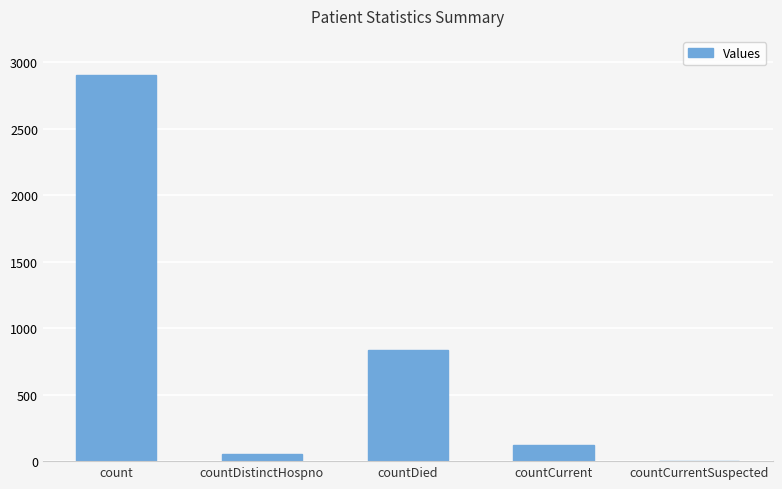

At which category does the chart reach its peak across all series?

count